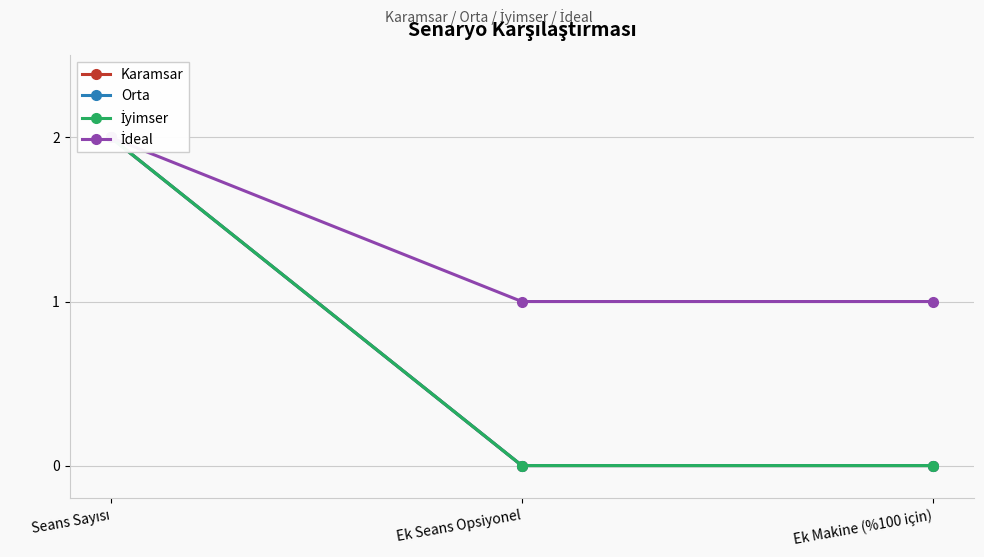

Reading left to right, transcribe all the data shown in this chart.

Karamsar: 2	0	0
Orta: 2	0	0
İyimser: 2	0	0
İdeal: 2	1	1